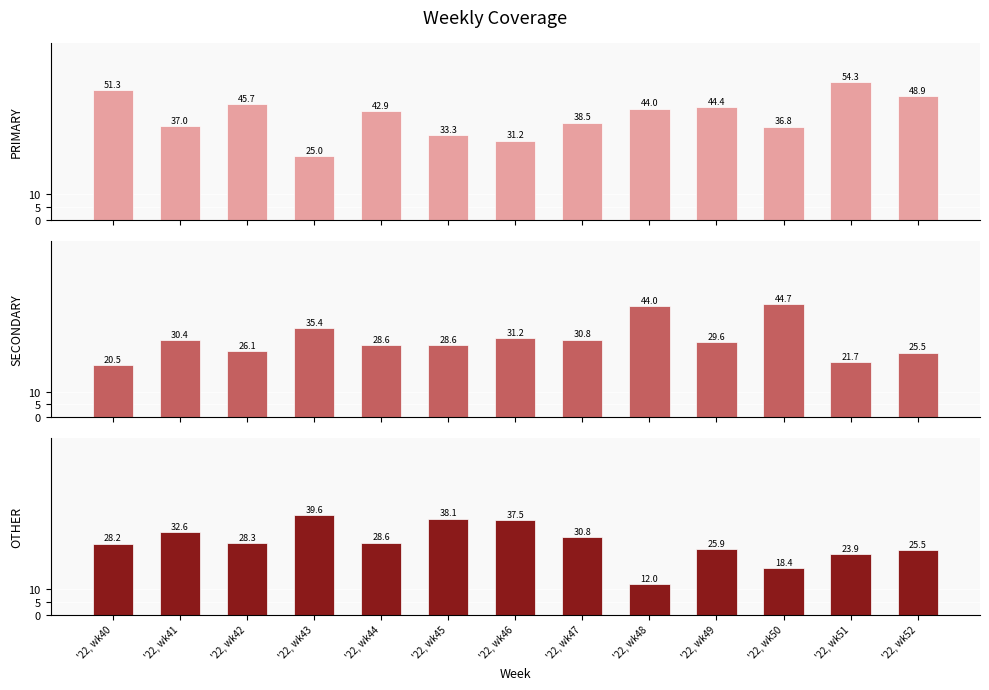

What is the value of the OTHER bar at the 11th from the left?

18.4